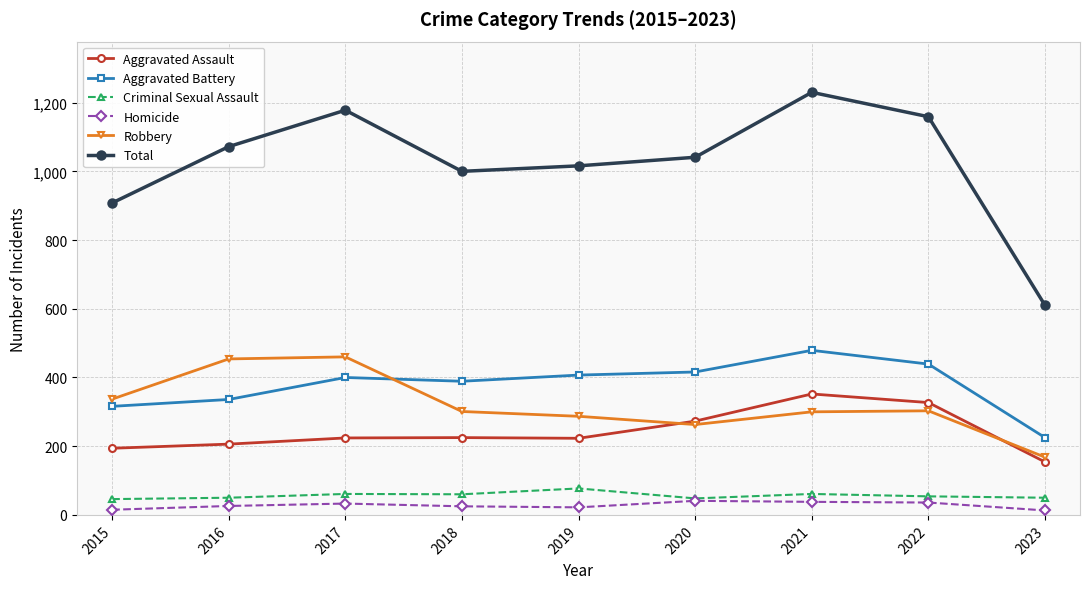

The Total series shows 1858 at 2020. True or false?

False